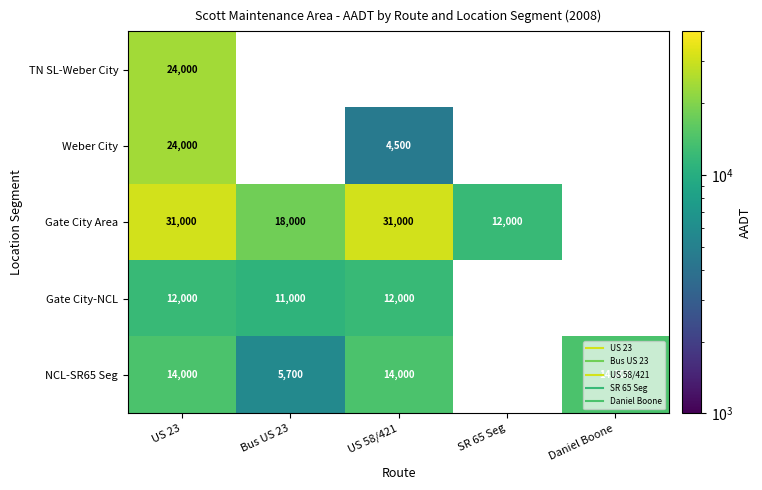

What is the difference between the maximum and minimum values in the Weber City series?

19500.0